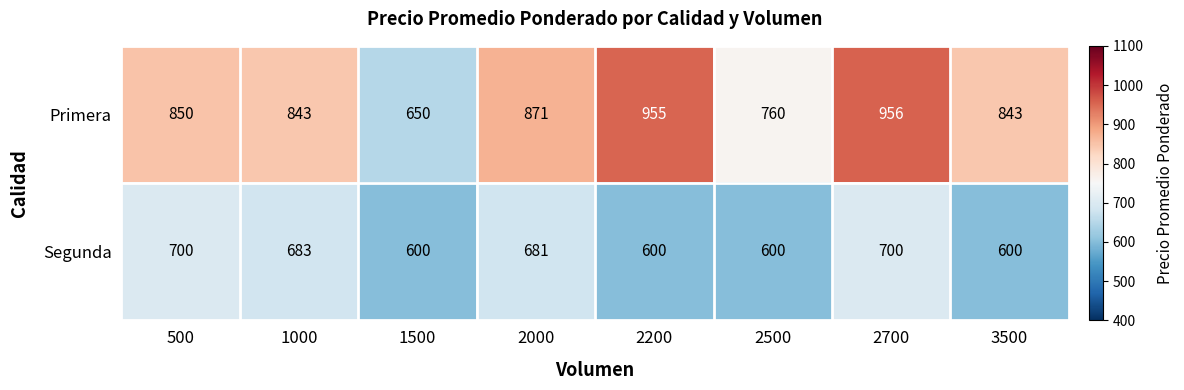

What is the approximate value of Segunda at 3500, to the nearest 50?

600